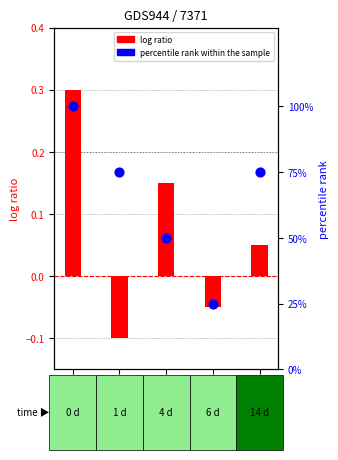

Is the value of percentile rank within the sample at GSM13768 greater than the value of log ratio at GSM13768?

Yes